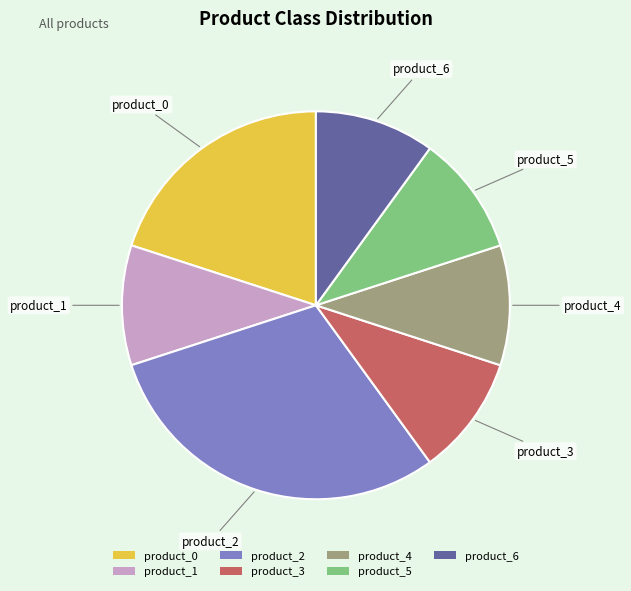

Between product_2 and product_5, which is larger?

product_2